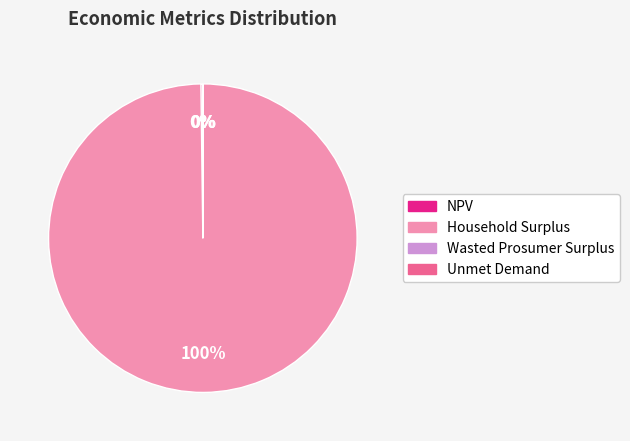

Is Household Surplus the majority of the pie?

Yes